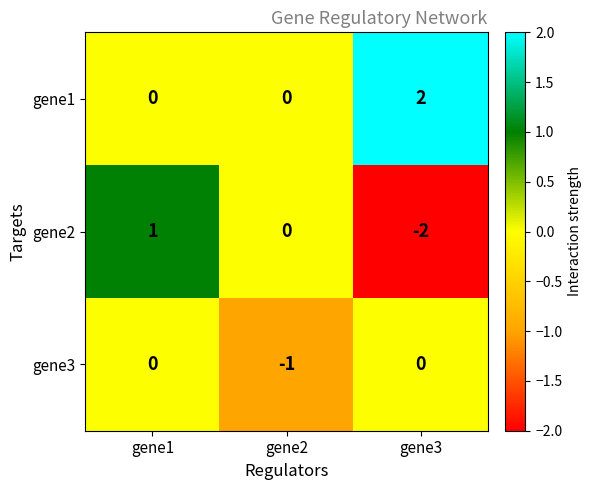

The gene1 series shows 2 at gene3. True or false?

True